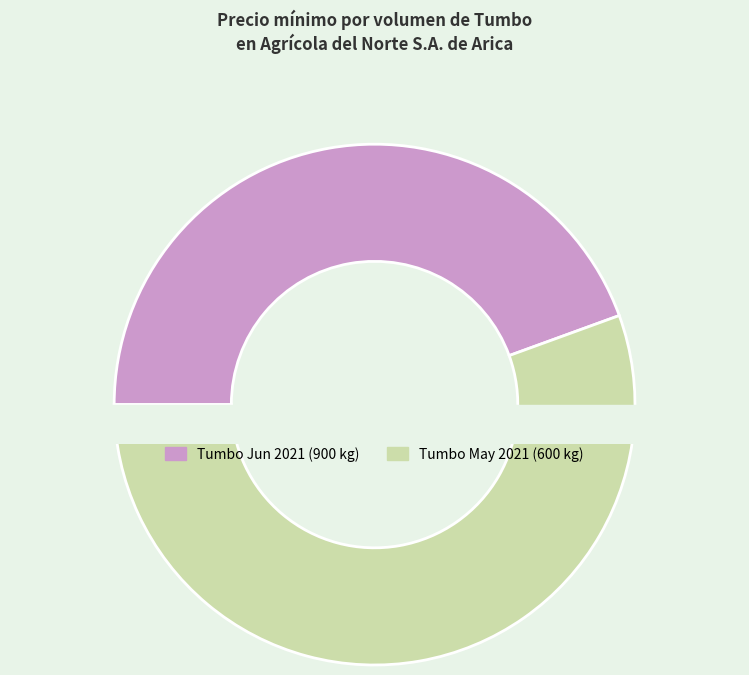

How many segments does this pie chart have?

2